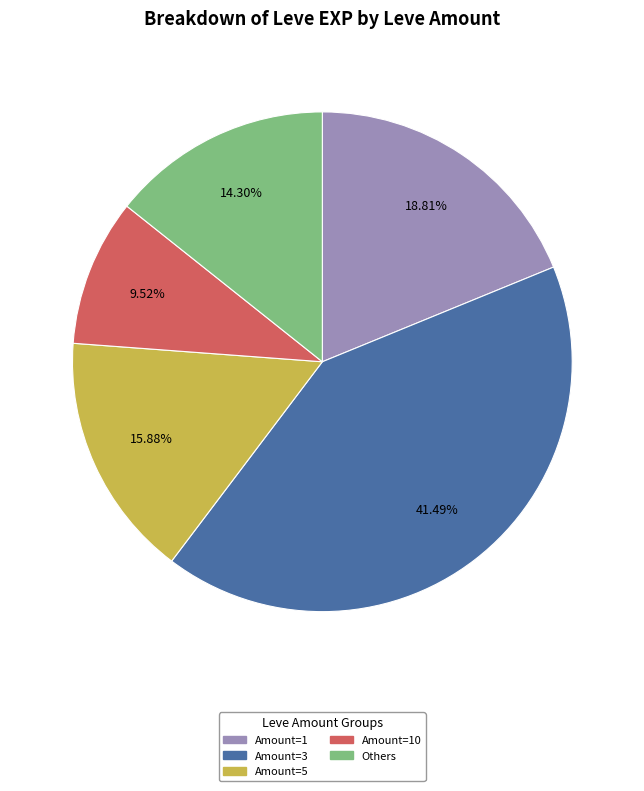

Is there a majority slice in this chart?

No